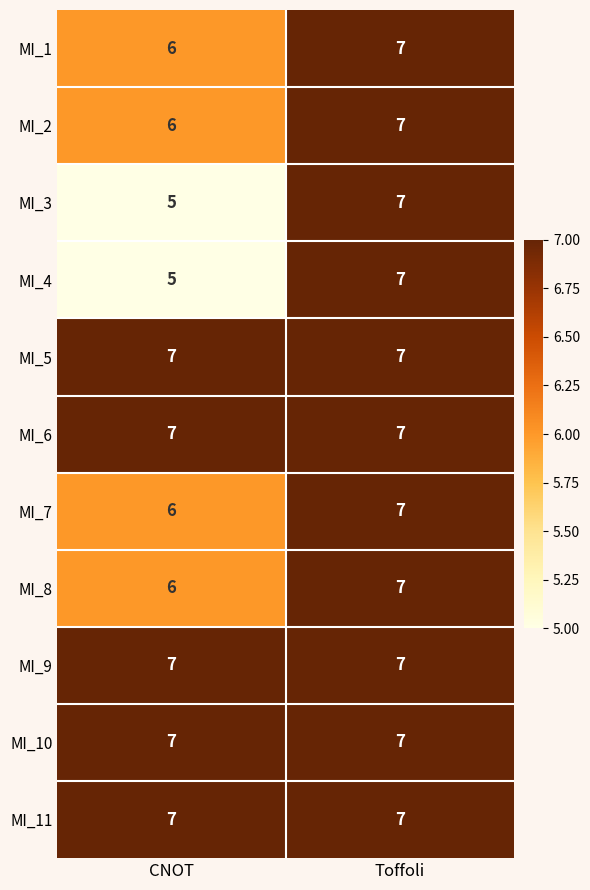

At how many categories does at least one series exceed 6?

2